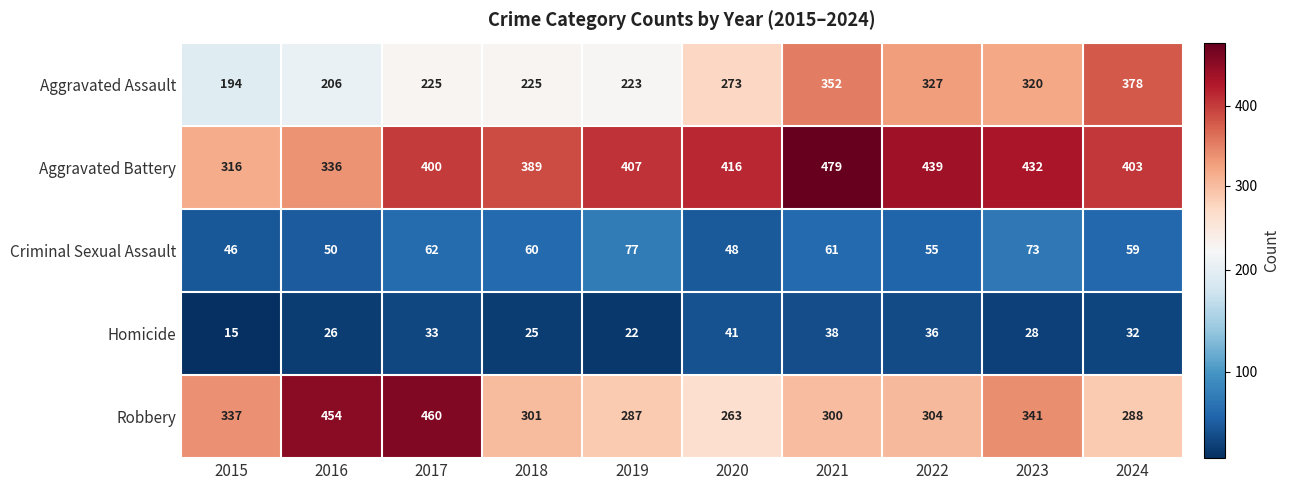

Which series has the largest range (max minus min)?

Robbery